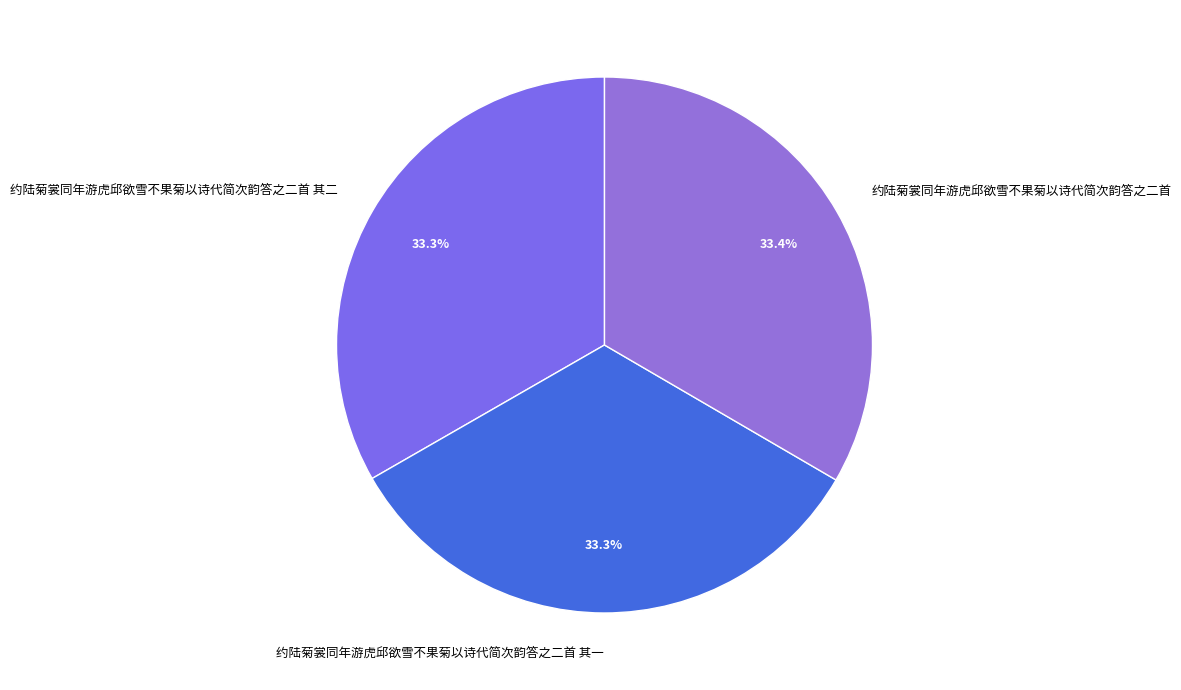

What is the total percentage of 约陆菊裳同年游虎邱欲雪不果菊以诗代简次韵答之二首 and 约陆菊裳同年游虎邱欲雪不果菊以诗代简次韵答之二首 其二?

66.7%